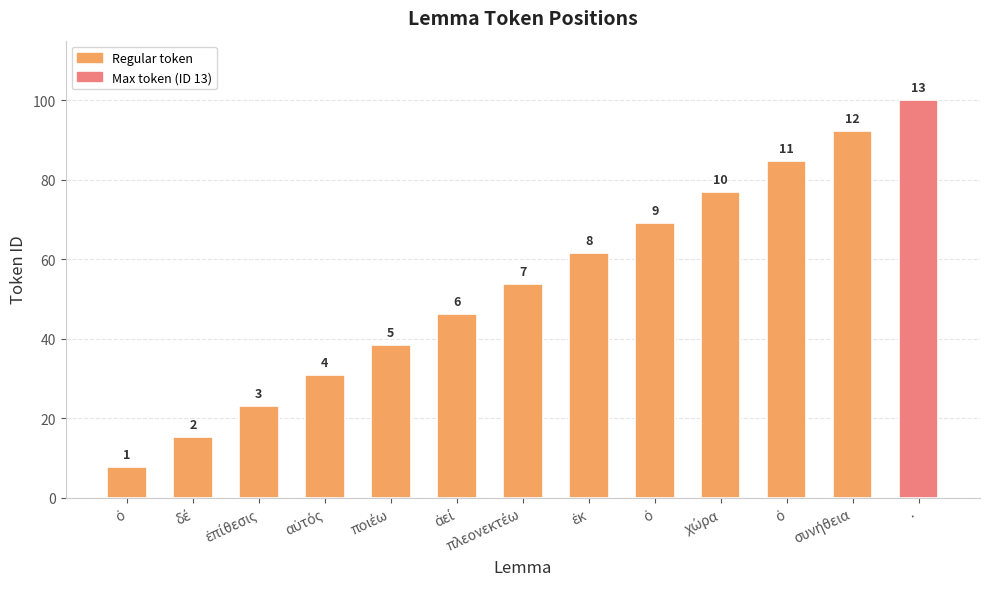

How many bars are there in total?

13